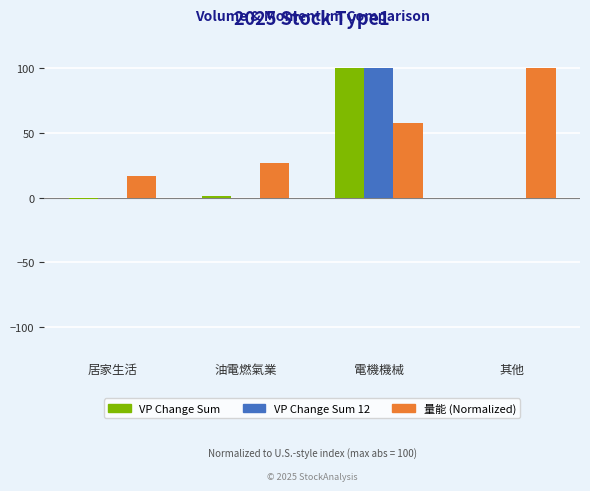

How many categories are shown in the chart?

4